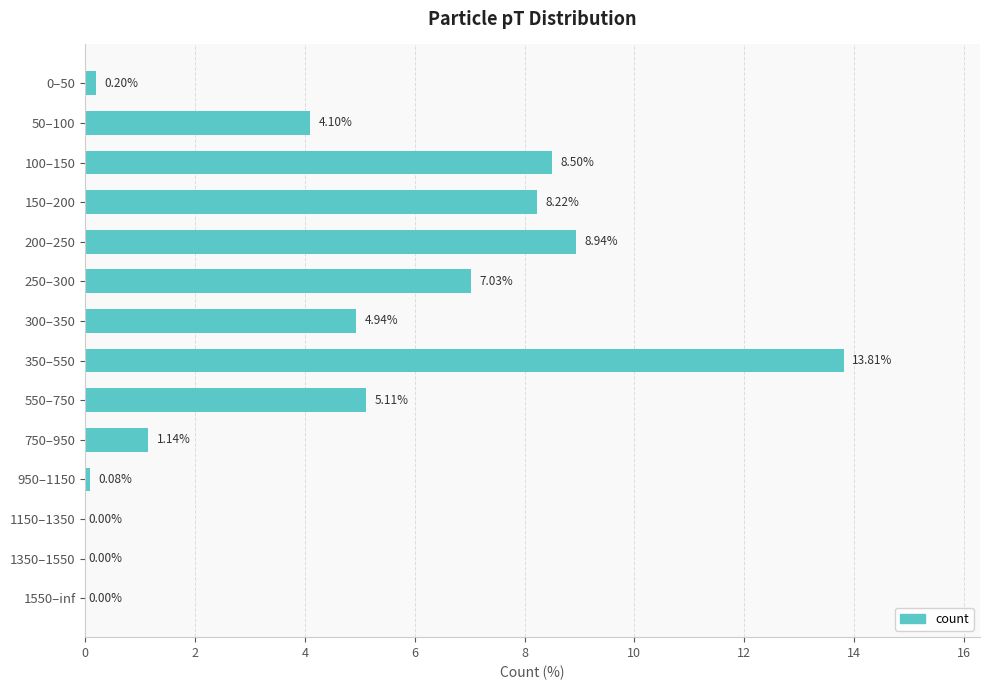

What is the sum of the values at 550–750 and 150–200?

13.3